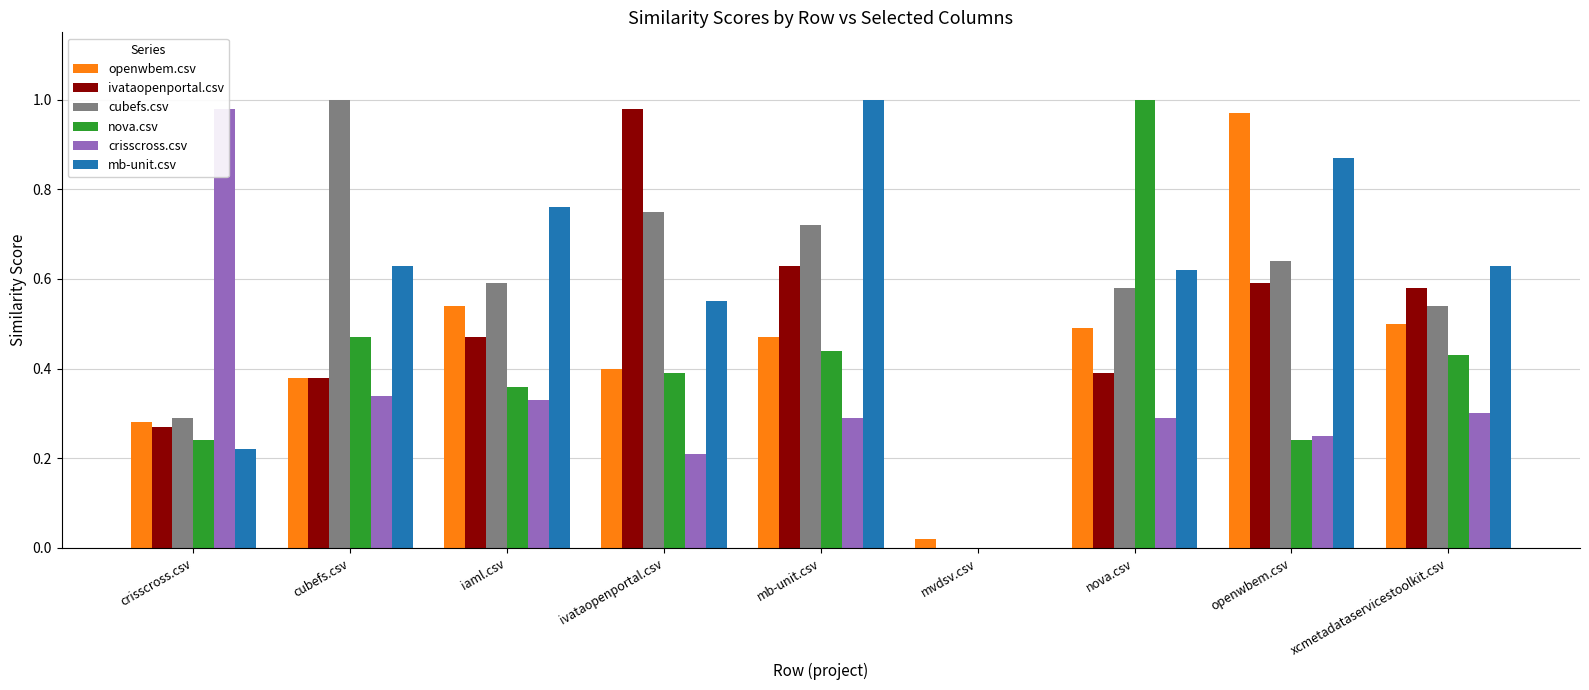

Which series has the largest total across all categories?

mb-unit.csv